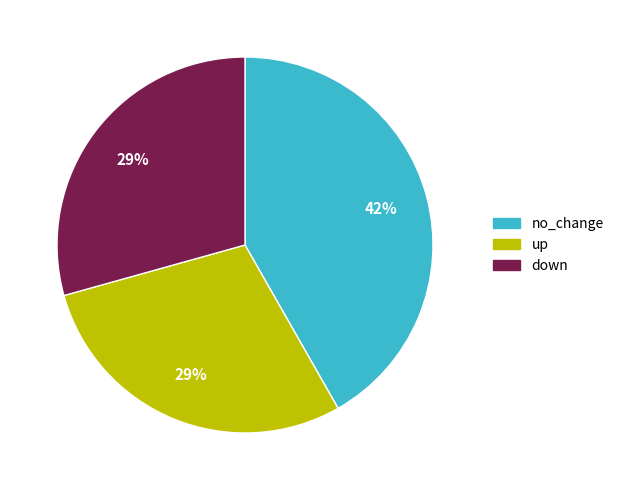

To the nearest percent, what is the average slice percentage?

33%